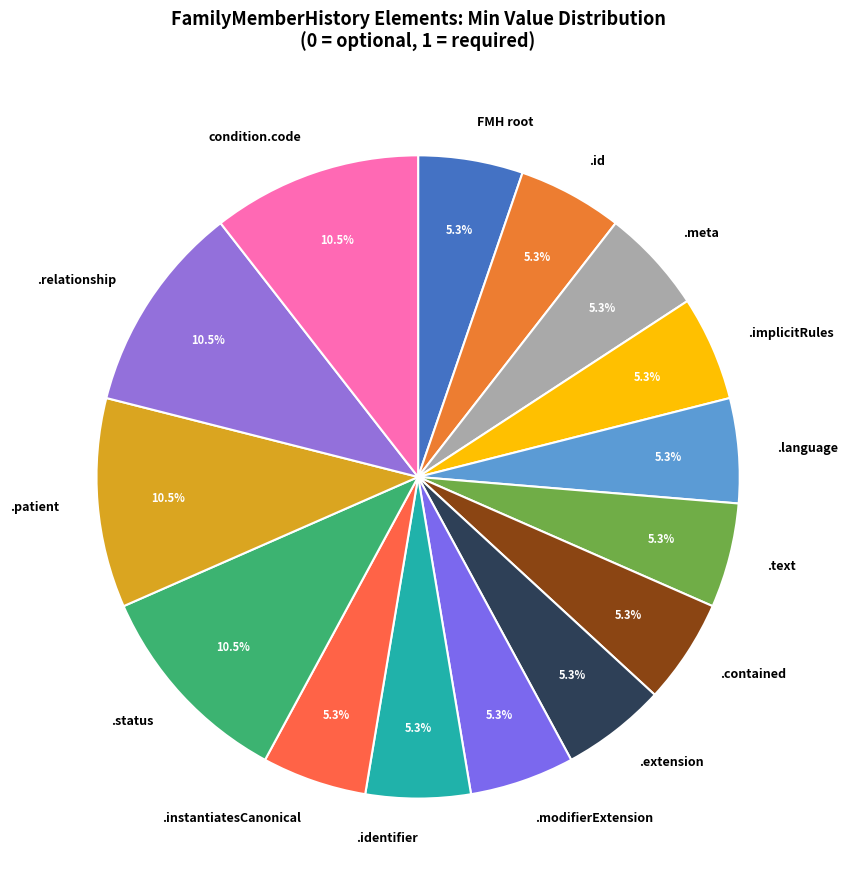

To the nearest percent, what is the difference between the largest and smallest slice percentages?

5%